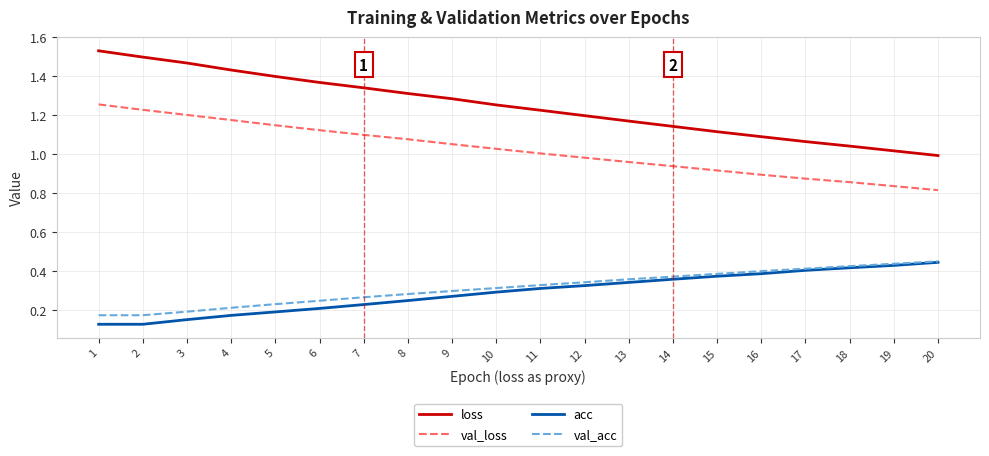

The value of val_loss at 19 is 1.4. True or false?

False